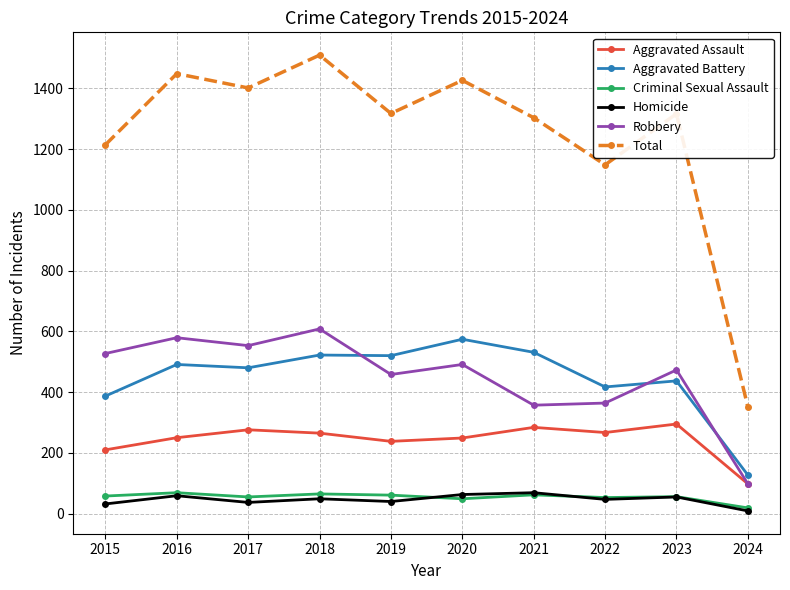

What are all the series names shown in the legend?

Aggravated Assault, Aggravated Battery, Criminal Sexual Assault, Homicide, Robbery, Total